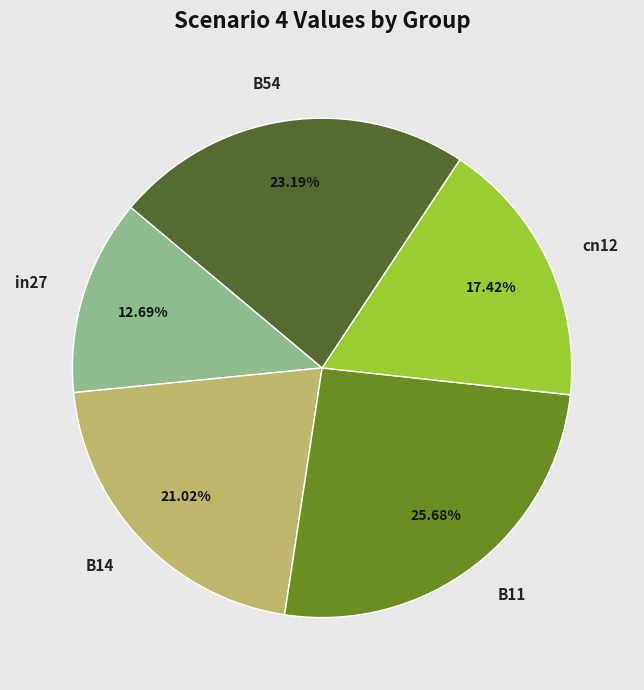

To the nearest percent, what portion does in27 represent?

13%